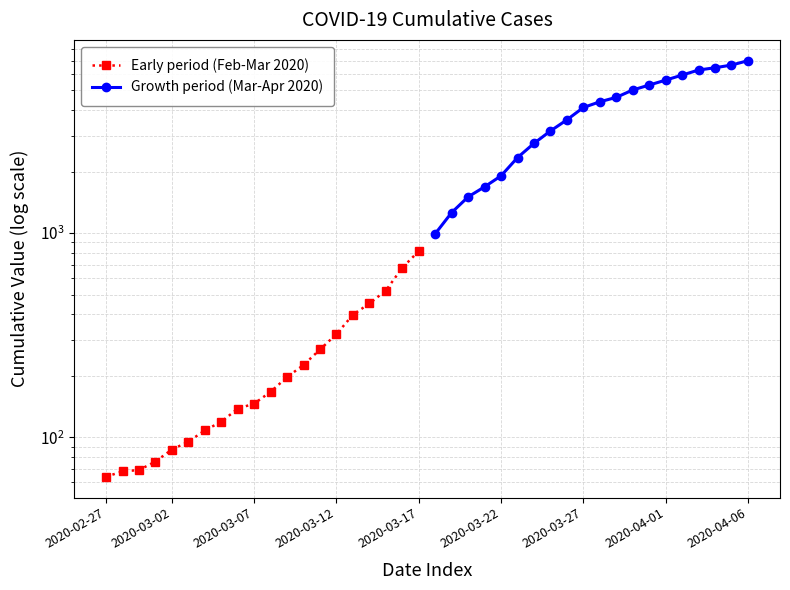

True or false: Early period (Feb-Mar 2020) and Growth period (Mar-Apr 2020) intersect in this chart.

False